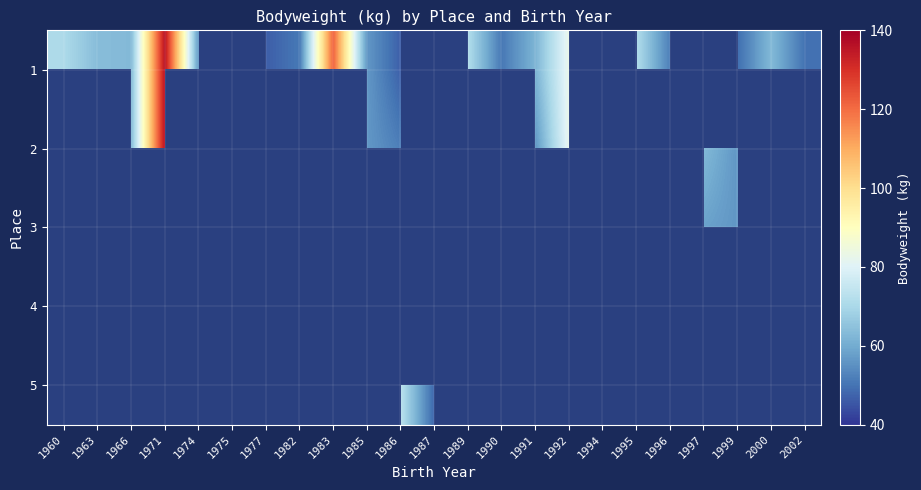

How many distinct data groups are displayed?

5